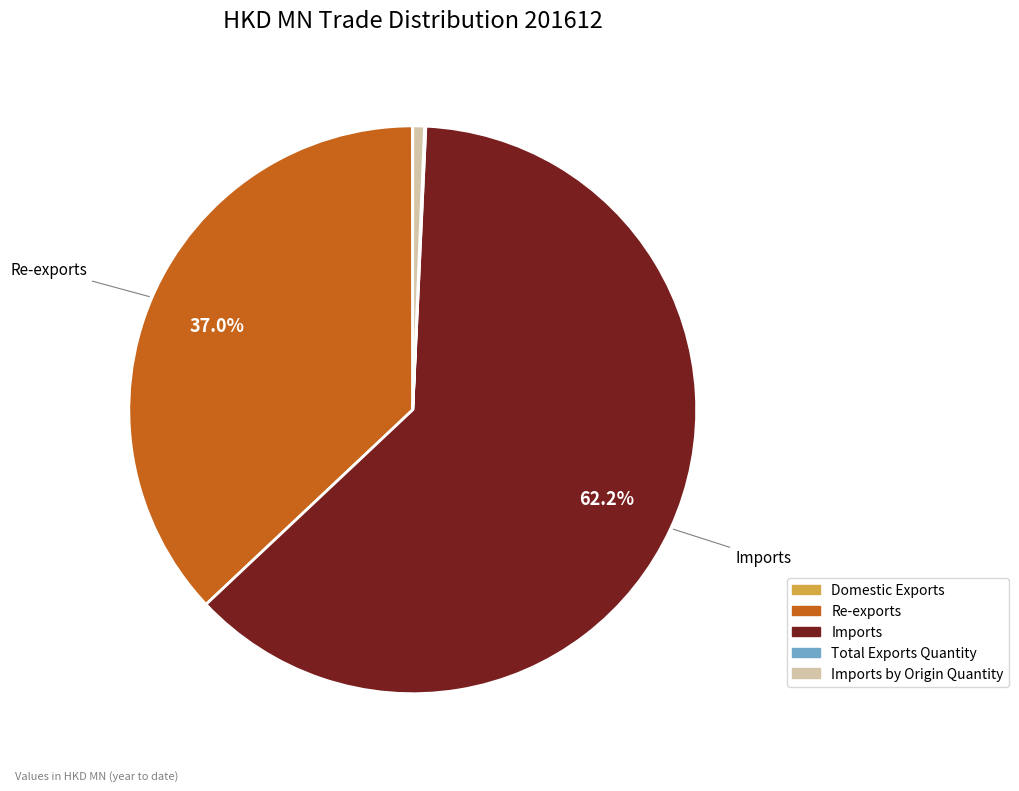

True or false: Imports by Origin Quantity accounts for 10% of the total.

False